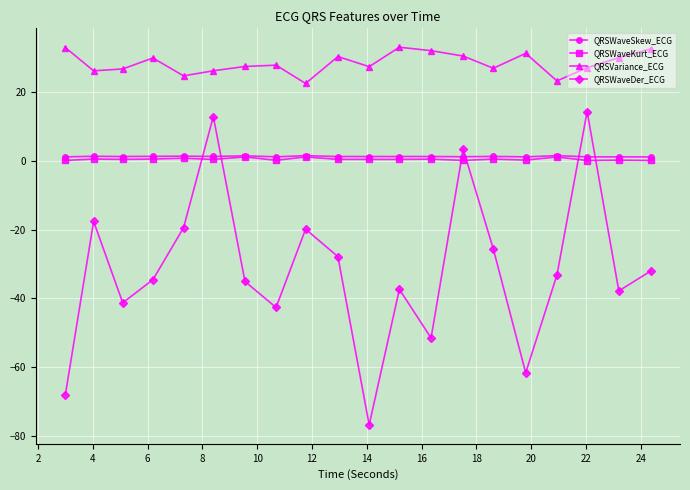

Which series has the widest spread of values?

QRSWaveDer_ECG